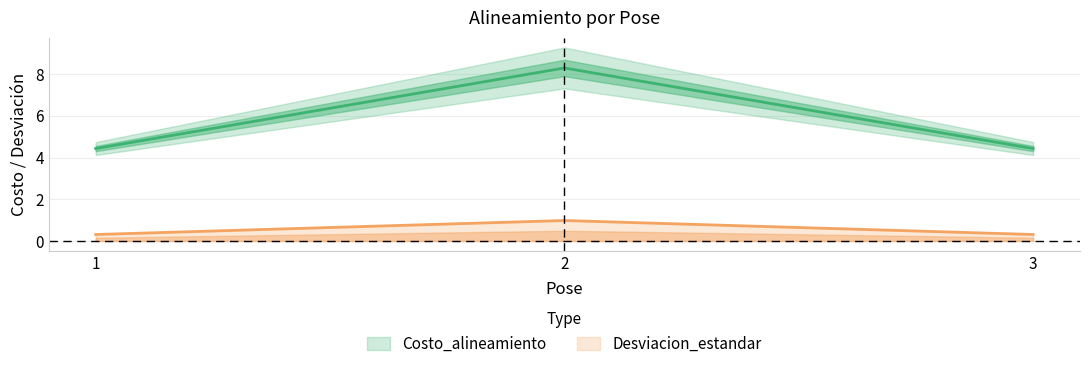

What is the total value across all series at 2?

9.3